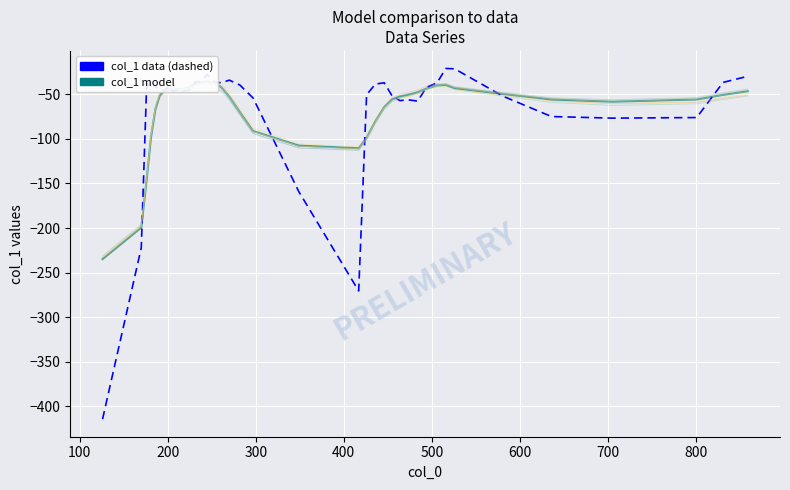

Which series has the largest range (max minus min)?

col_1 data